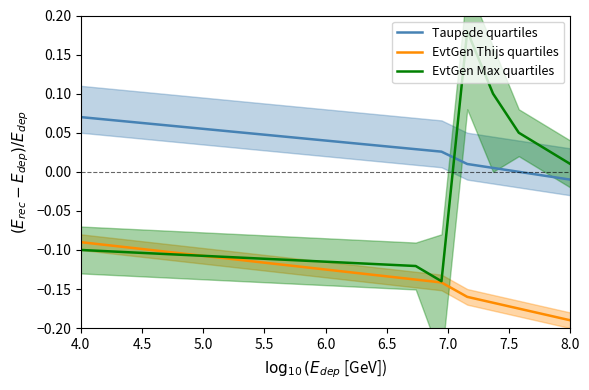

True or false: Taupede quartiles and EvtGen Thijs quartiles cross at least once.

False